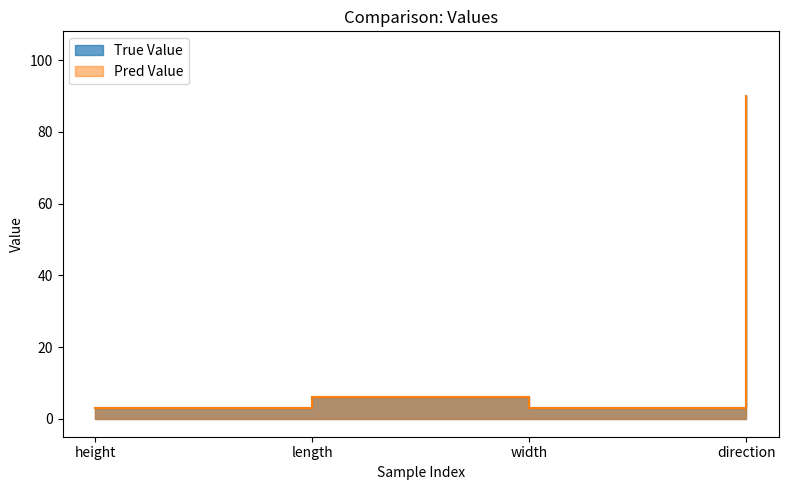

List the series in order of their peak value, lowest first.

True Value, Pred Value